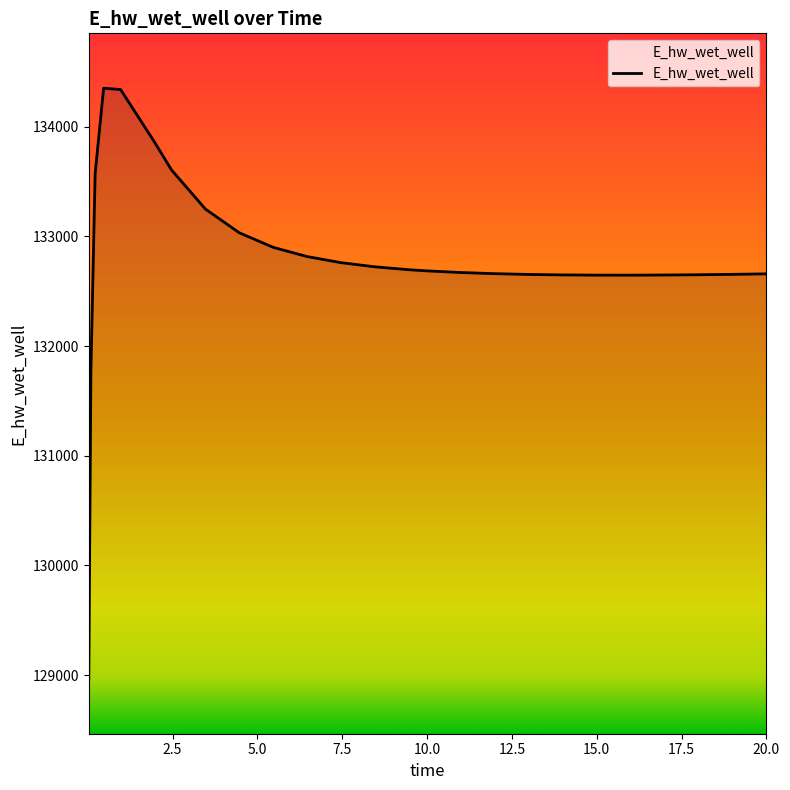

What is the difference between the maximum and minimum values?

5383.0